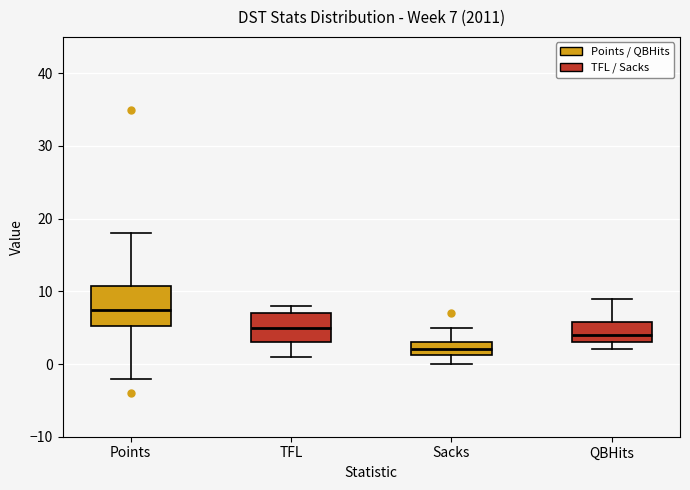

Which box has the lowest median line?

Sacks